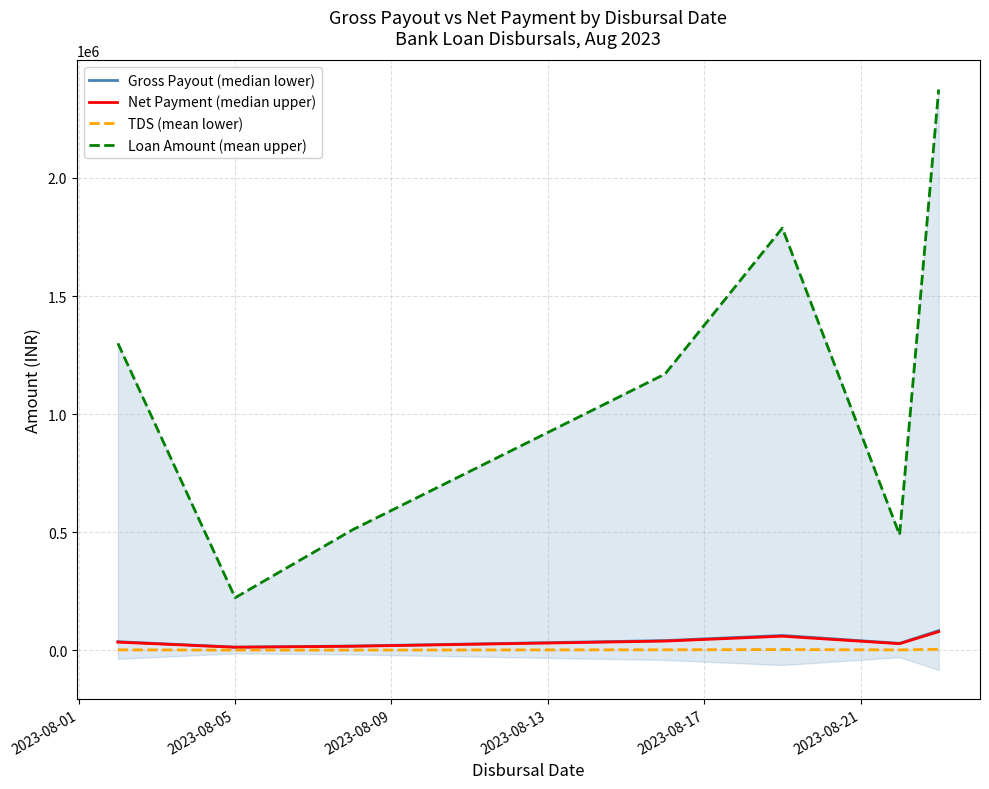

How many distinct data groups are displayed?

4